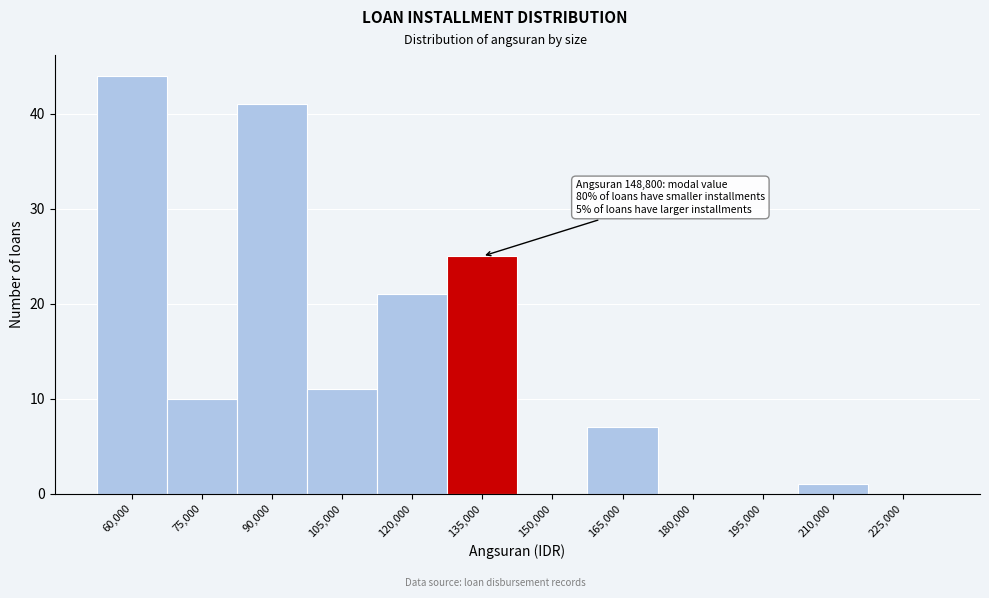

Reading left to right, what are all the values shown in this chart?

60,000=44	75,000=10	90,000=41	105,000=11	120,000=21	135,000=25	150,000=0	165,000=7	180,000=0	195,000=0	210,000=1	225,000=0